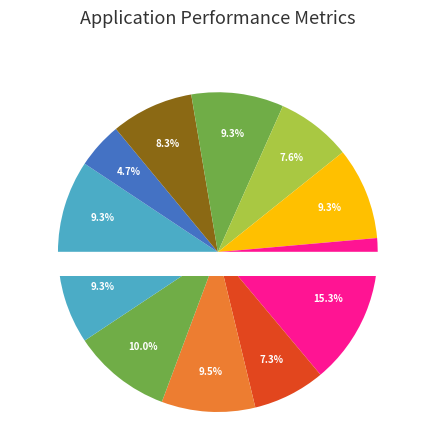

Is 何伯逊见访赠诗和答 the majority of the pie?

No